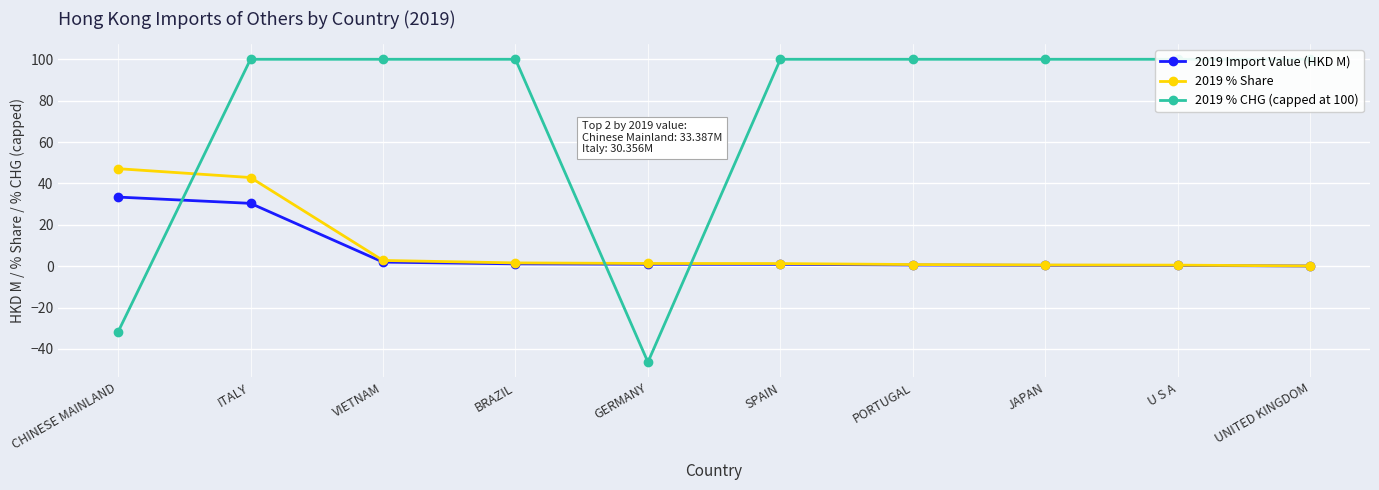

Reading left to right, what are all the values shown in this chart?

2019 Import Value (HKD M): 33.4	30.4	2.0	1.1	0.9	0.9	0.6	0.4	0.3	0.1
2019 % Share: 47.1	42.8	2.8	1.6	1.3	1.2	0.8	0.6	0.5	0.1
2019 % CHG (capped at 100): -31.8	100.0	100.0	100.0	-46.4	100.0	100.0	100.0	100.0	100.0